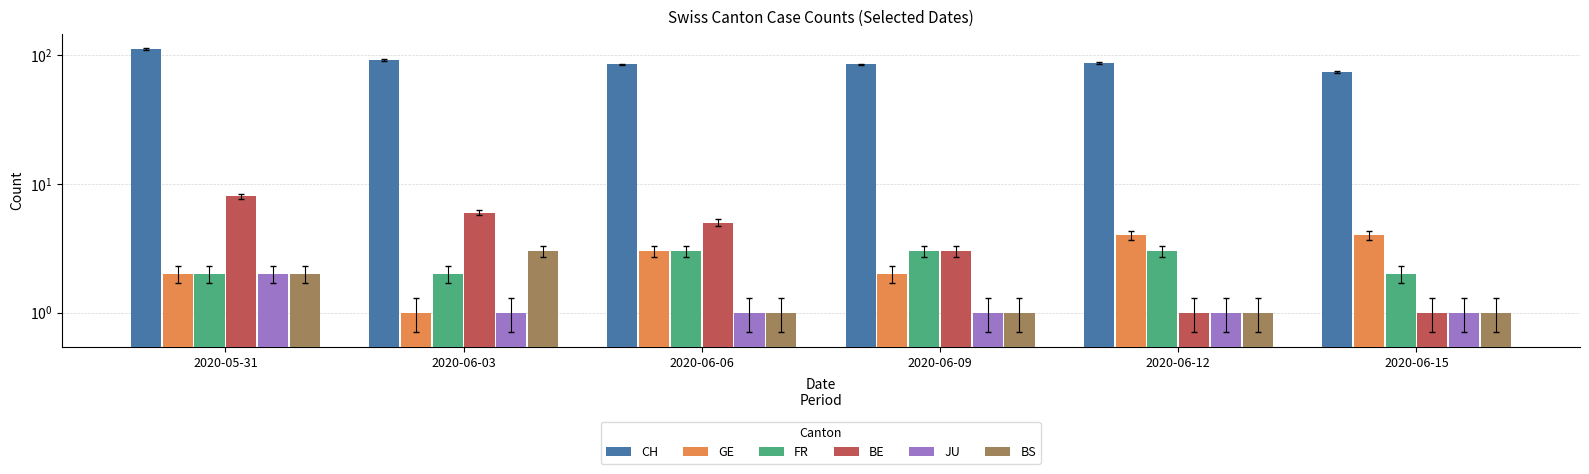

Reading left to right, transcribe all the data shown in this chart.

CH: 112	92	85	85	87	74
GE: 2	1	3	2	4	4
FR: 2	2	3	3	3	2
BE: 8	6	5	3	1	1
JU: 2	1	1	1	1	1
BS: 2	3	1	1	1	1